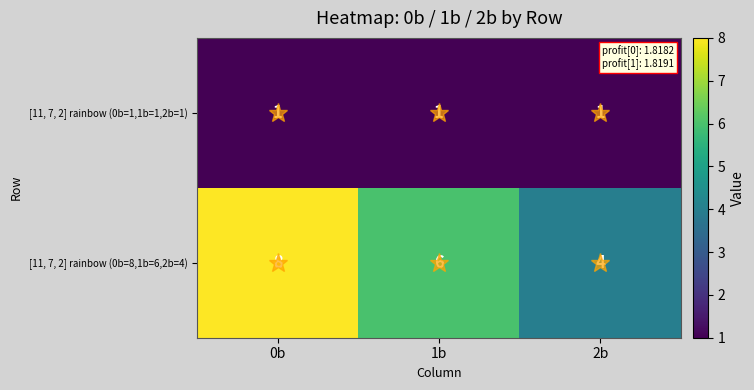

At which label is [11, 7, 2] rainbow (0b=8,1b=6,2b=4) closest to 6?

1b